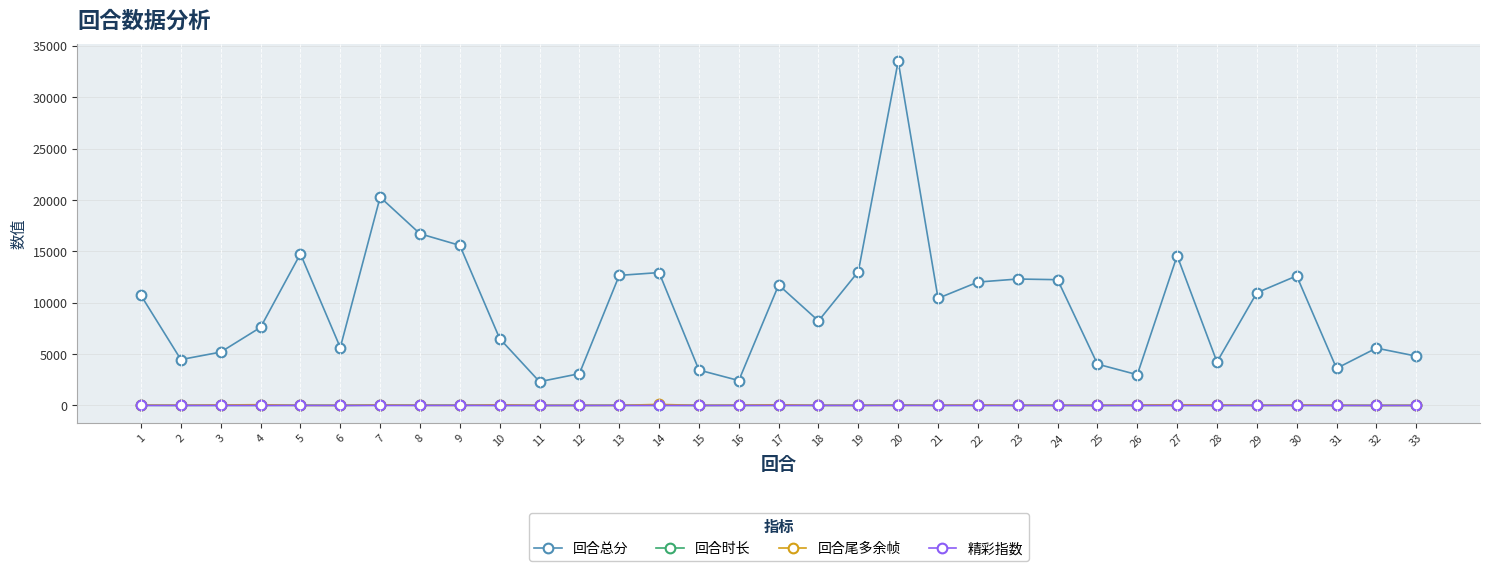

Which series has the largest total across all categories?

回合总分